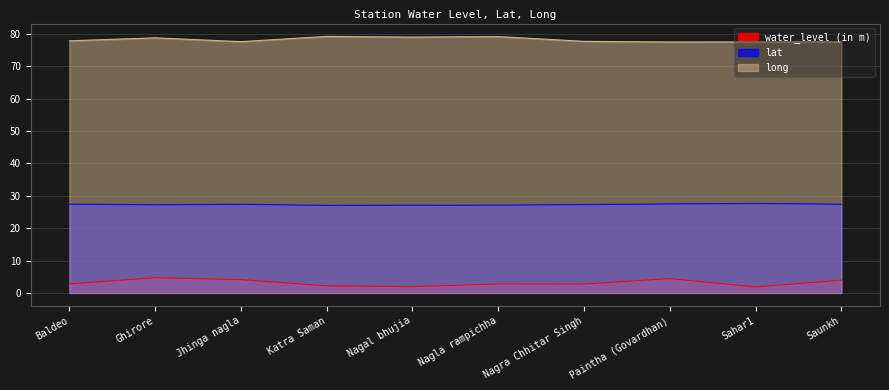

What is the lowest value of the long series?

77.5